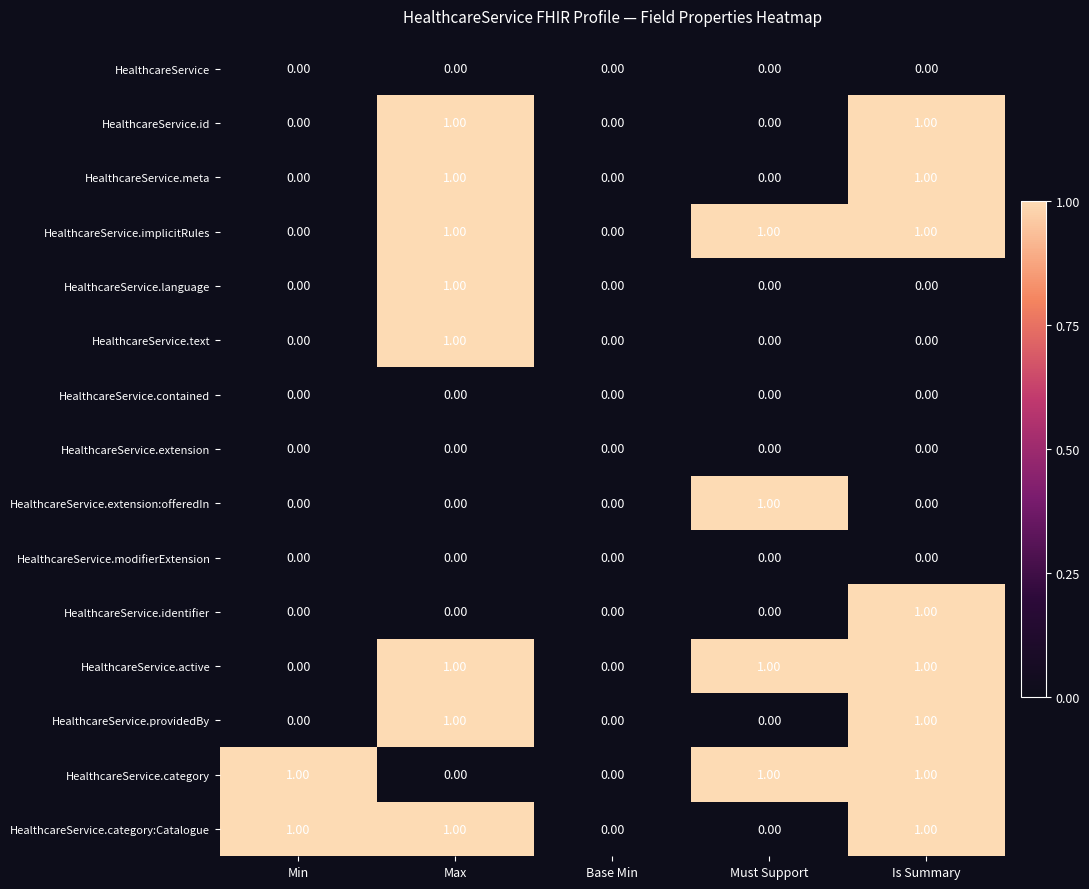

What is the total value across all series at Is Summary?

8